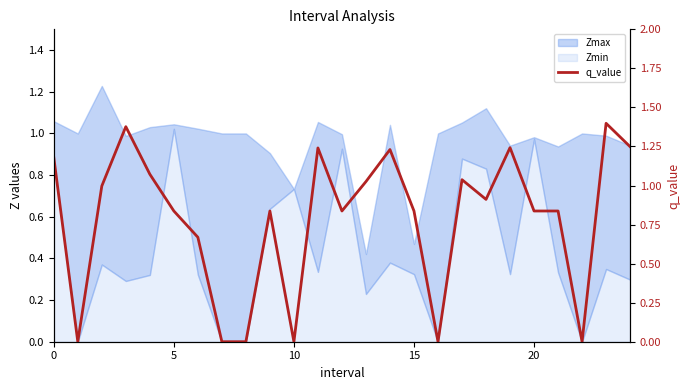

What is the label of the 18th point from the left?

17